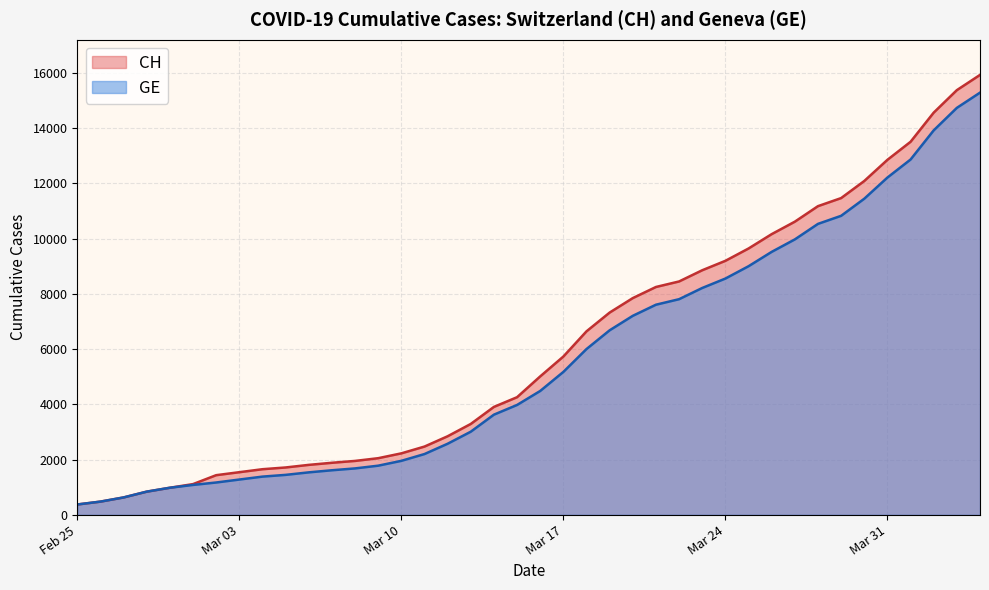

What is the difference between the highest and lowest values at Mar 24?

642